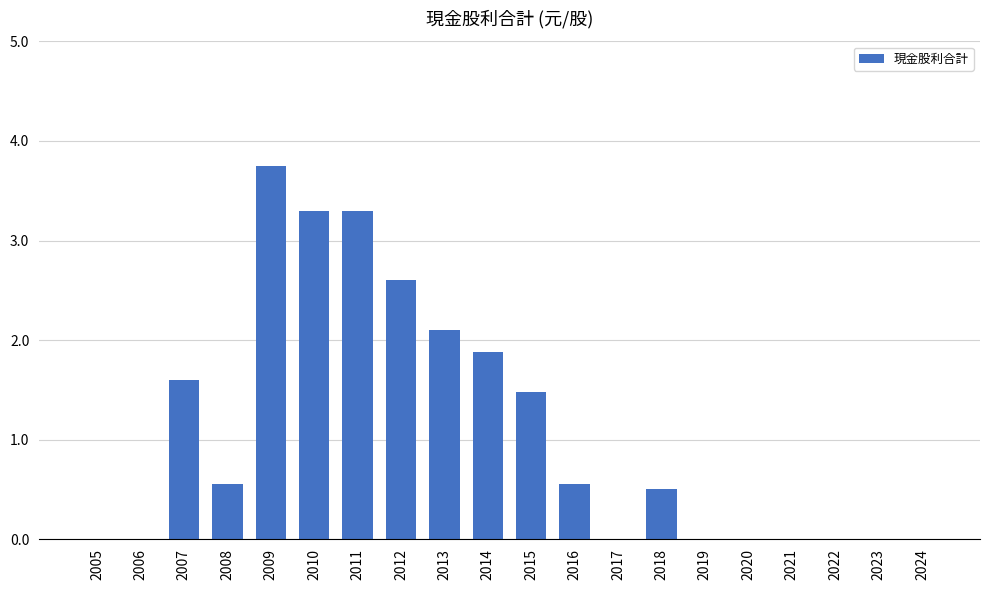

Which has a higher value, 2015 or 2022?

2015